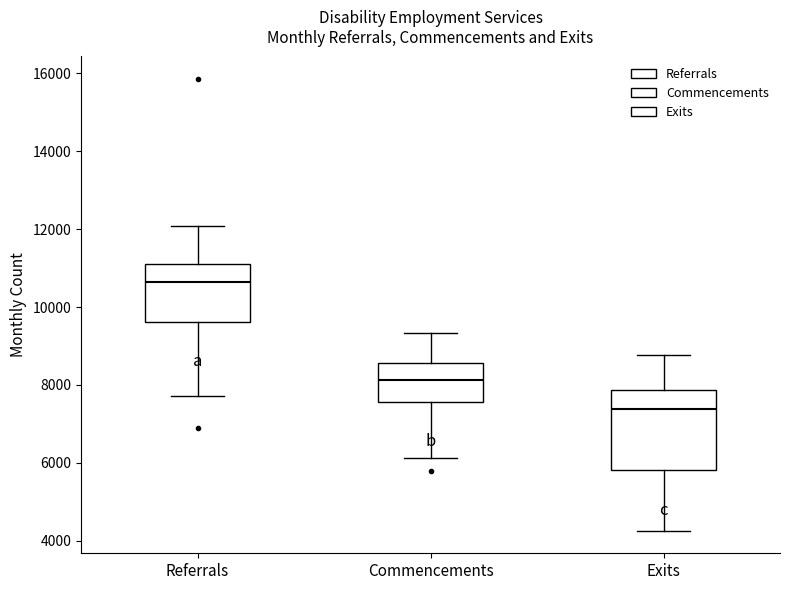

Reading left to right, transcribe this box plot: for each box, give where its median line is, the range the box spans, and where its two whiskers end, as read against the y-axis. The values are not printed on the chart, so give them approximately, as read against the axis.

Referrals: median 10600, box 9600 to 11200, whiskers 7800 to 12000
Commencements: median 8200, box 7600 to 8600, whiskers 6200 to 9400
Exits: median 7400, box 5800 to 7800, whiskers 4200 to 8800